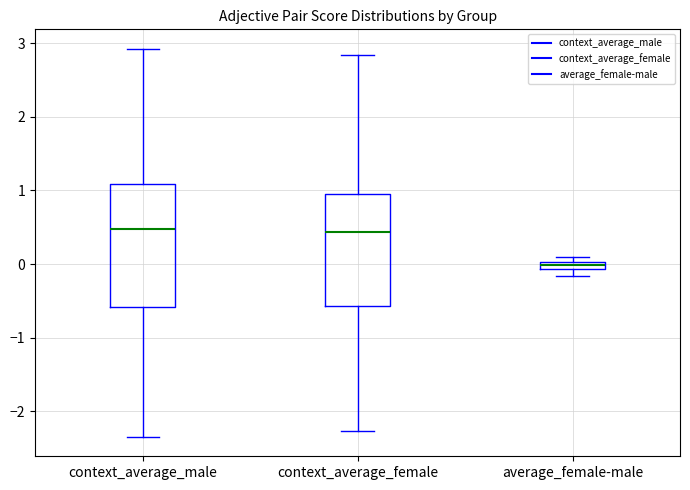

Where is the lower edge of the box for average_female-male on the y-axis? The values are not printed on the chart, so give them approximately, as read against the axis.

-0.1